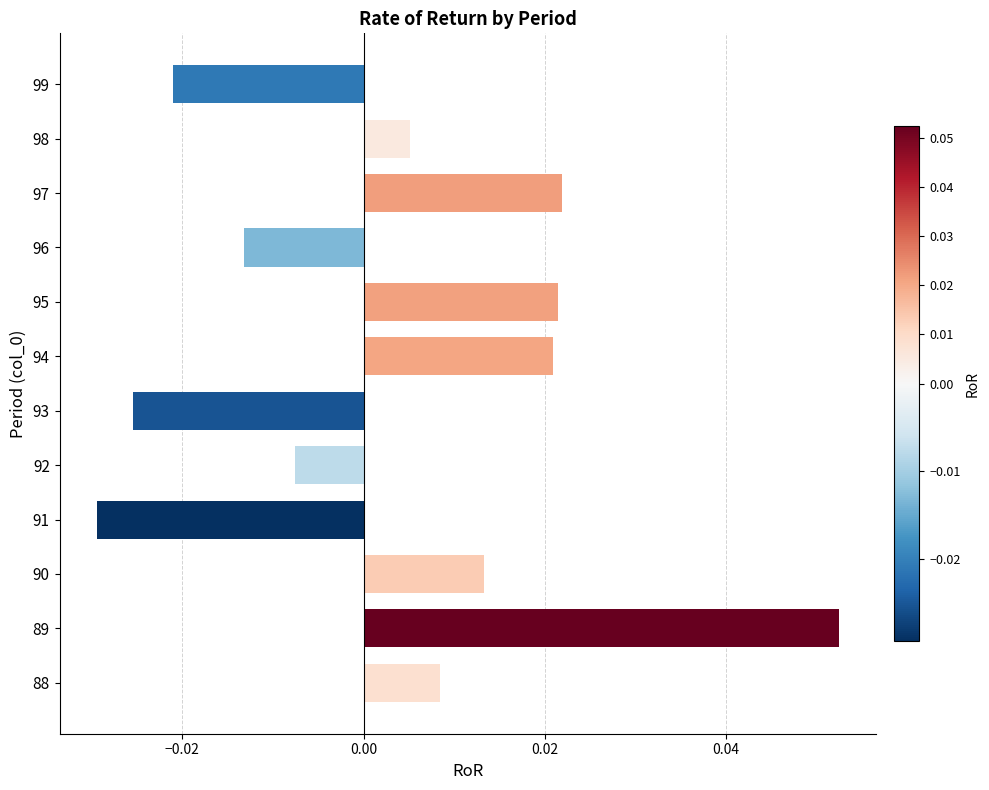

Between 94 and 99, which is larger?

94